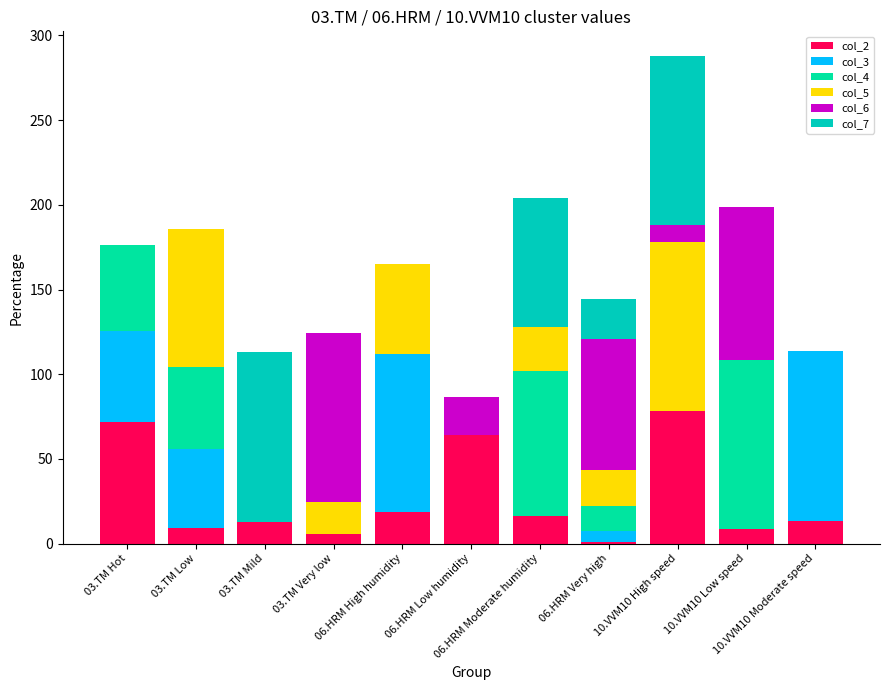

Are the bars grouped side by side (vs. stacked)?

No